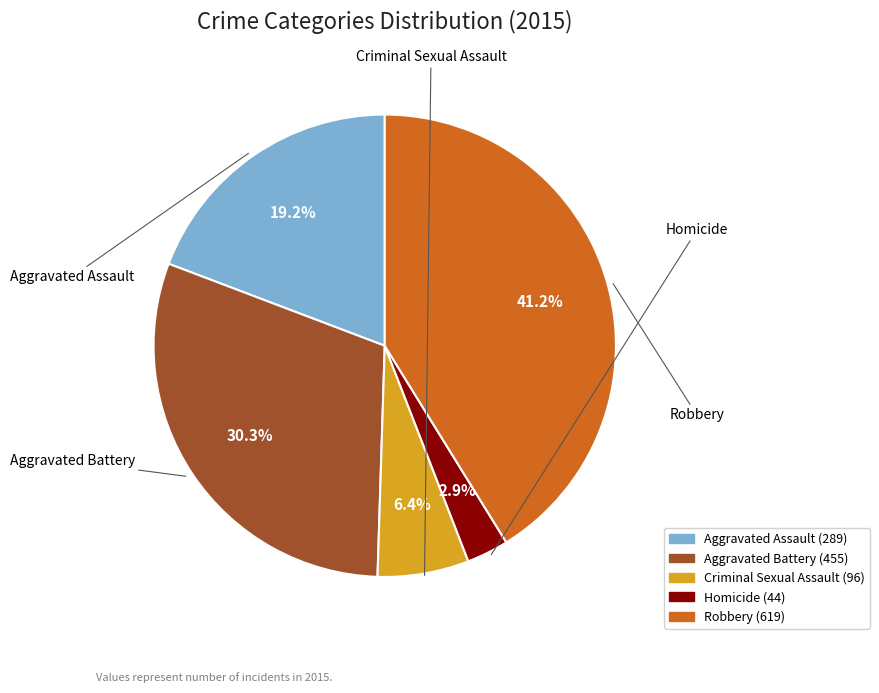

How many segments does this pie chart have?

5